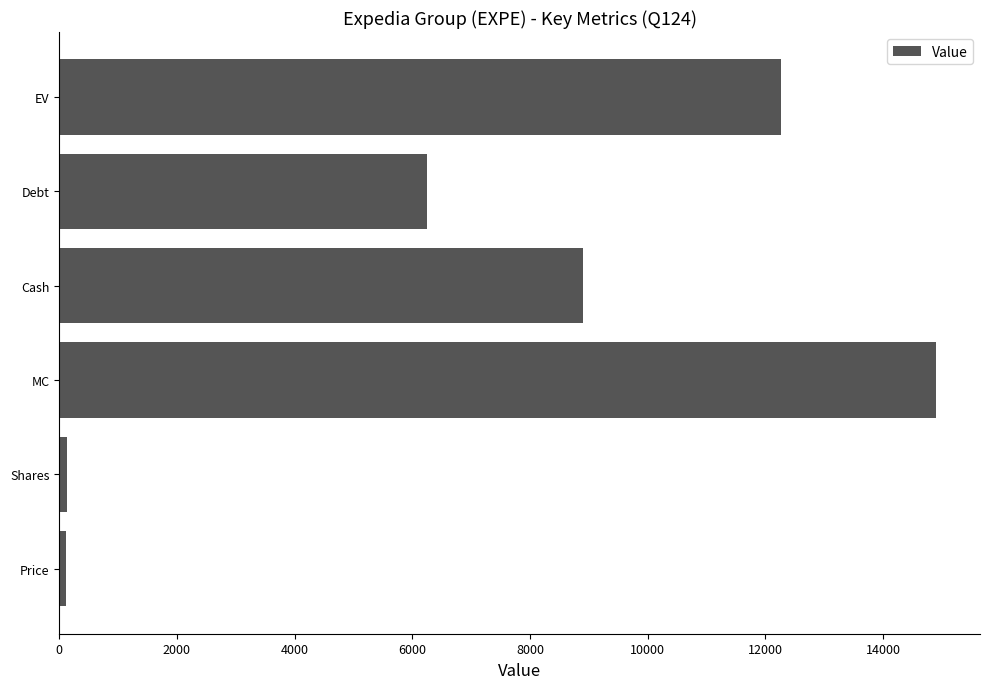

Between Price and Cash, which is larger?

Cash